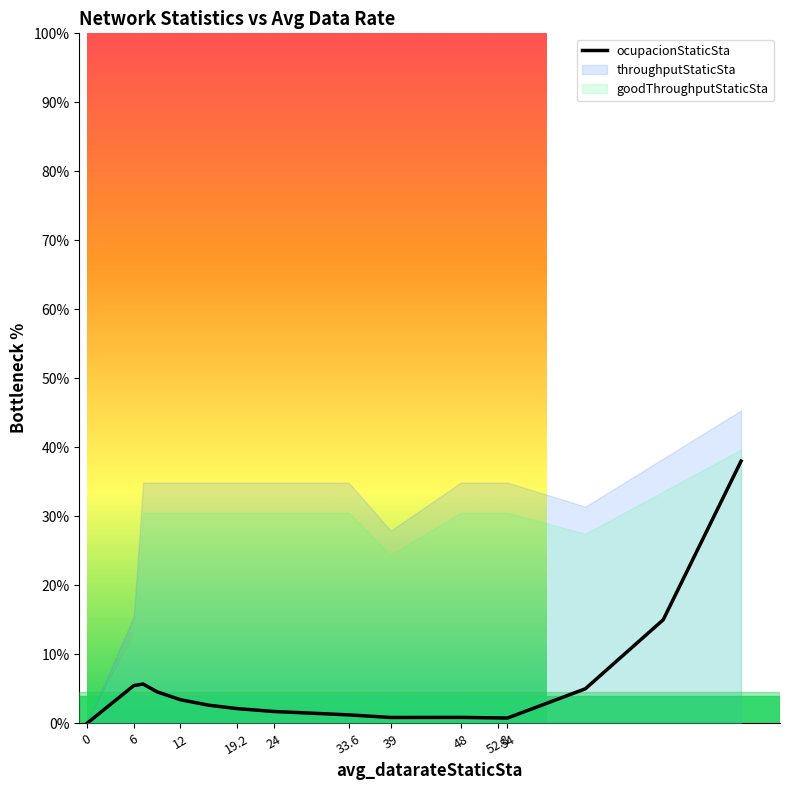

Is this an area chart (filled region under the line)?

No